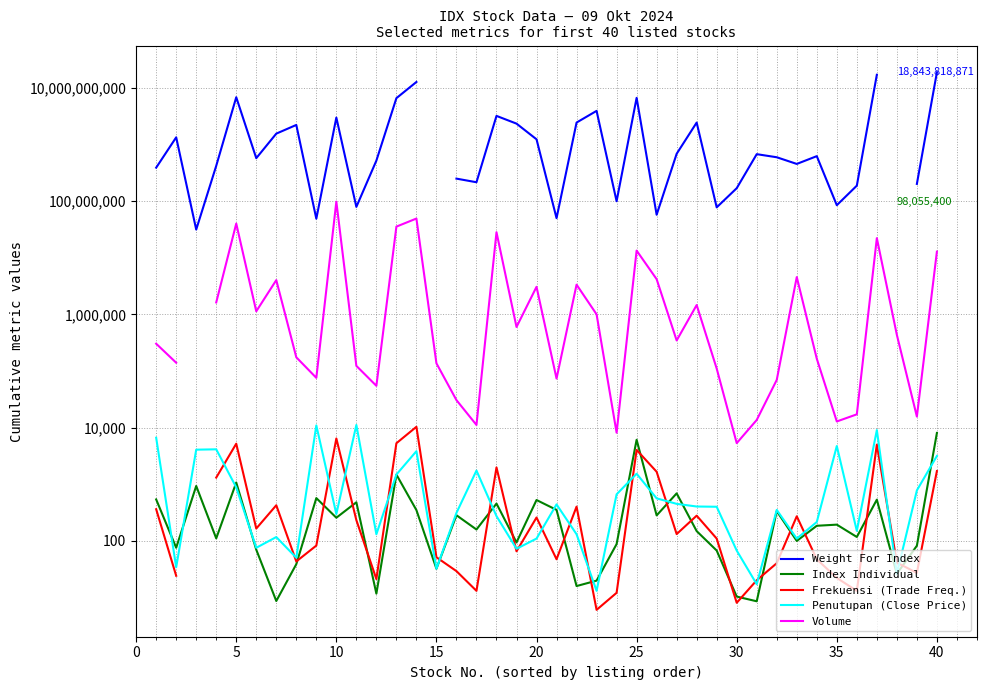

Does the chart have visible grid lines?

Yes